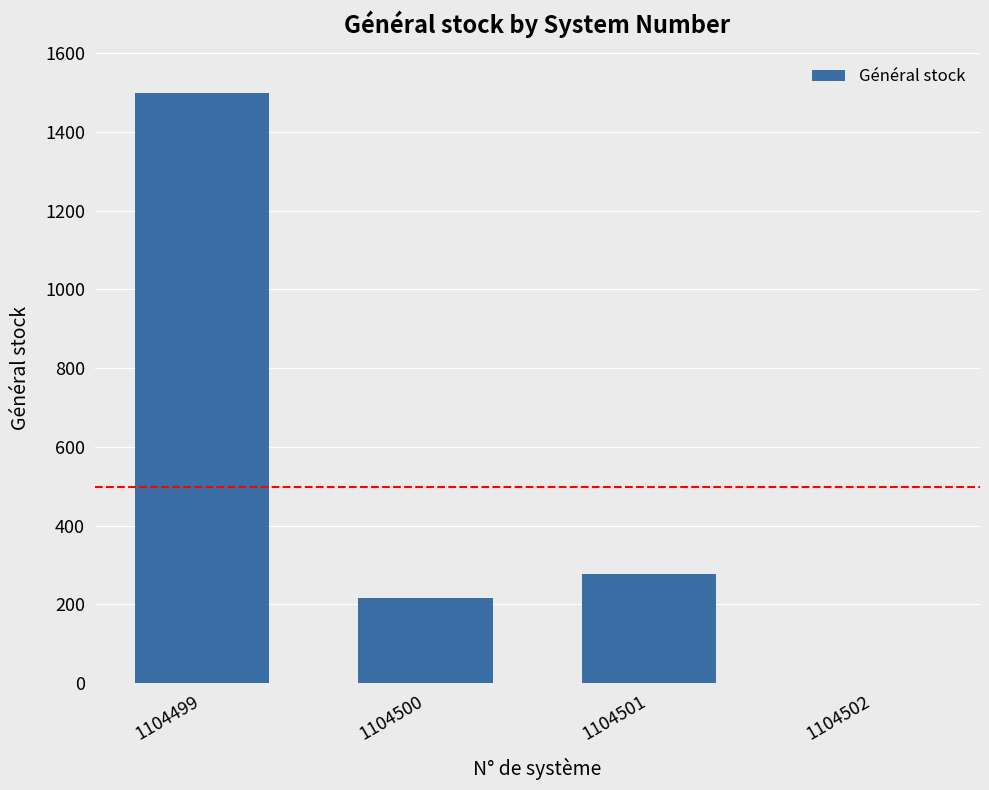

The value at 1104500 is 381. True or false?

False